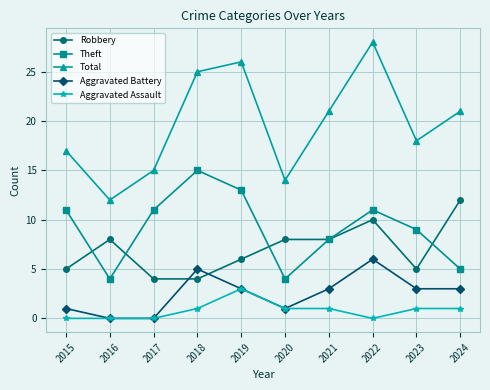

True or false: Total and Theft intersect in this chart.

False